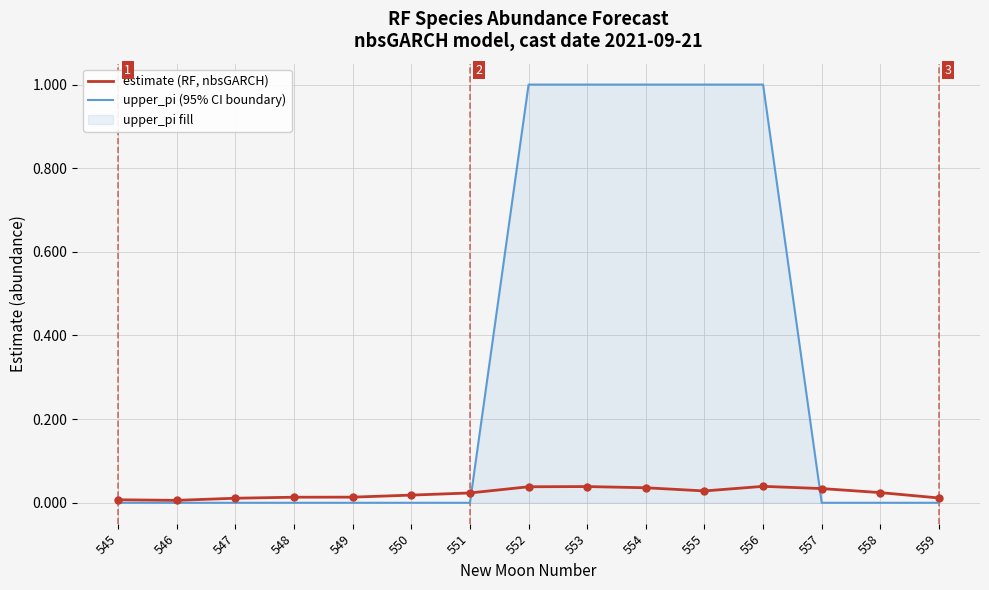

What are all the series names shown in the legend?

estimate (RF, nbsGARCH), upper_pi (95% CI boundary)